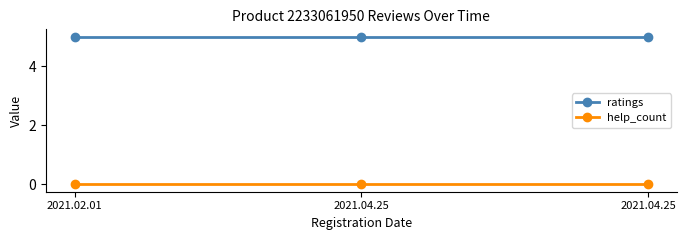

At which category does the chart reach its peak across all series?

2021.02.01